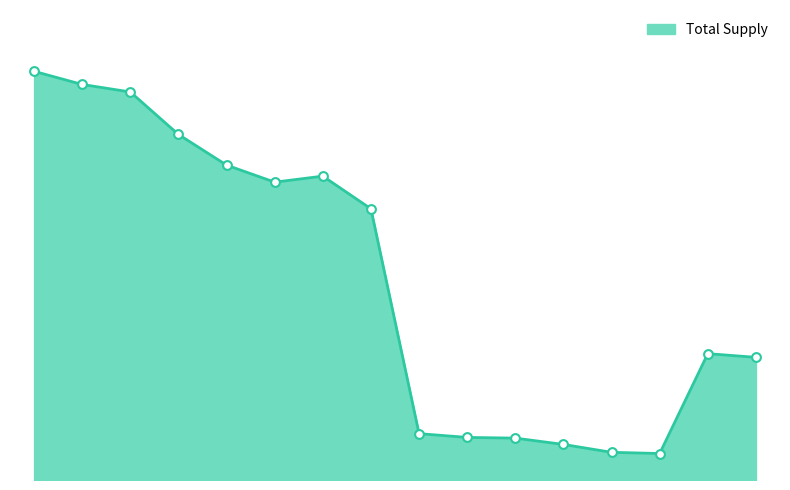

What is the change in value from 2kW_S to 6kW_SW?

-27162144.7